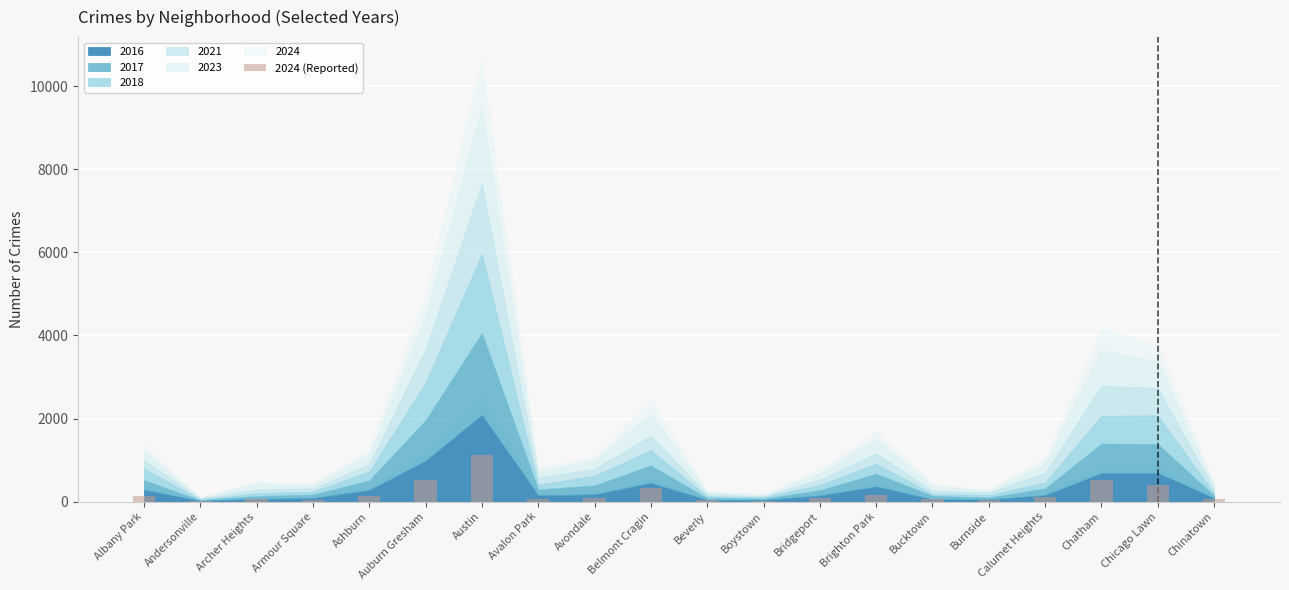

Which category has the highest value across all series?

Austin